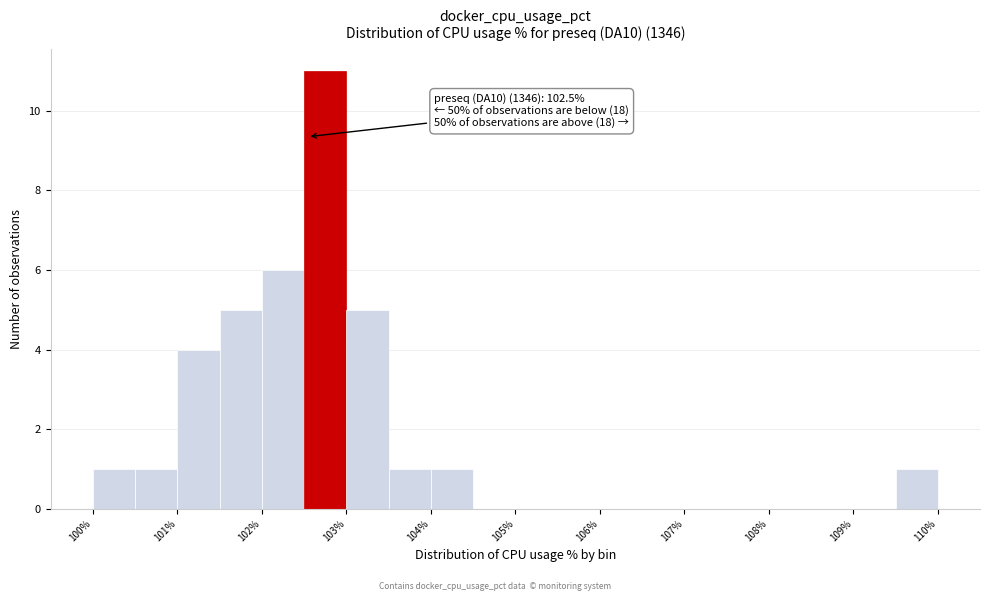

Over which range of the x-axis is the bar tallest?

102.5 to 103.0